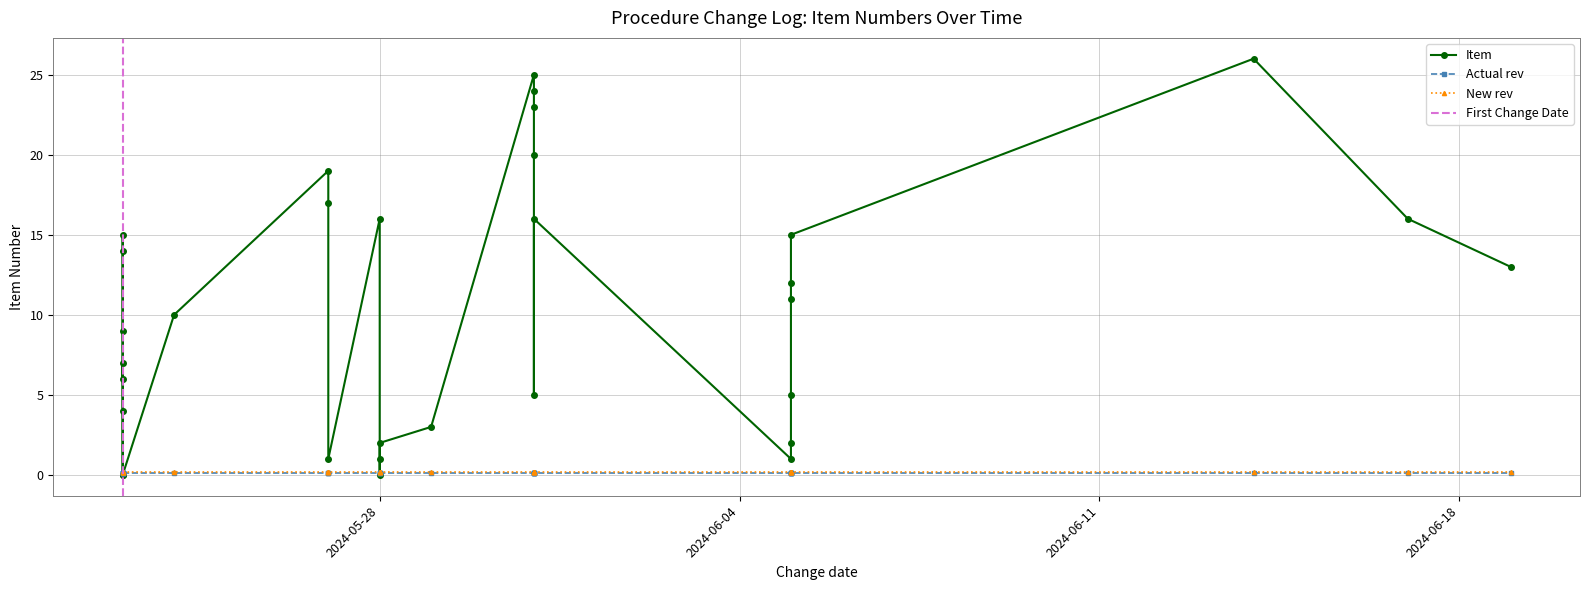

At how many categories does at least one series exceed 13?

13